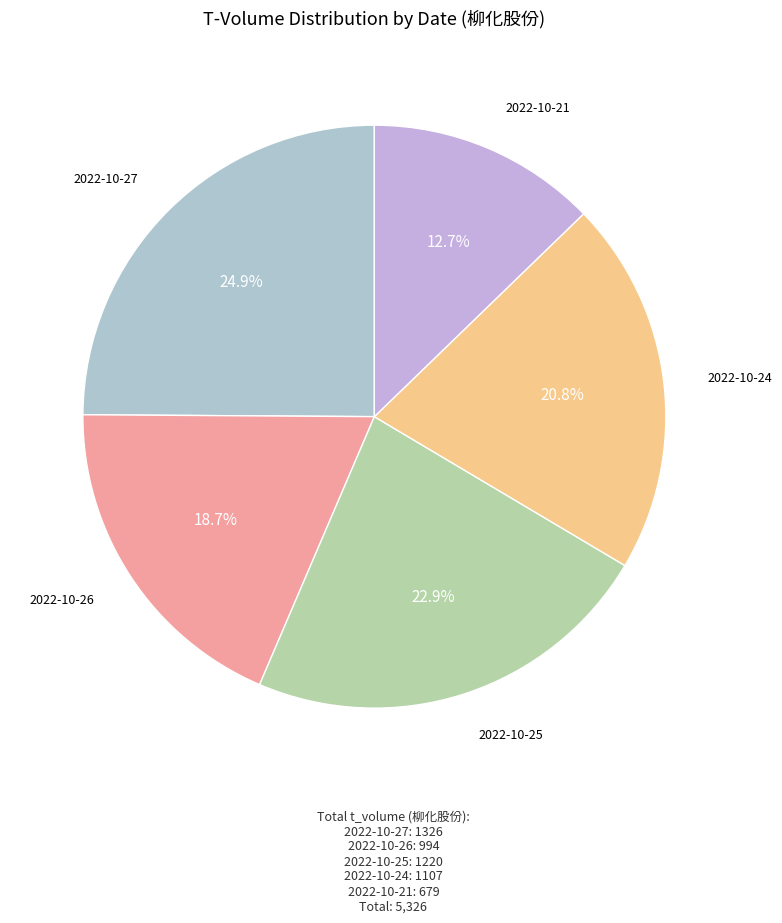

What is the smallest slice in the pie chart?

2022-10-21